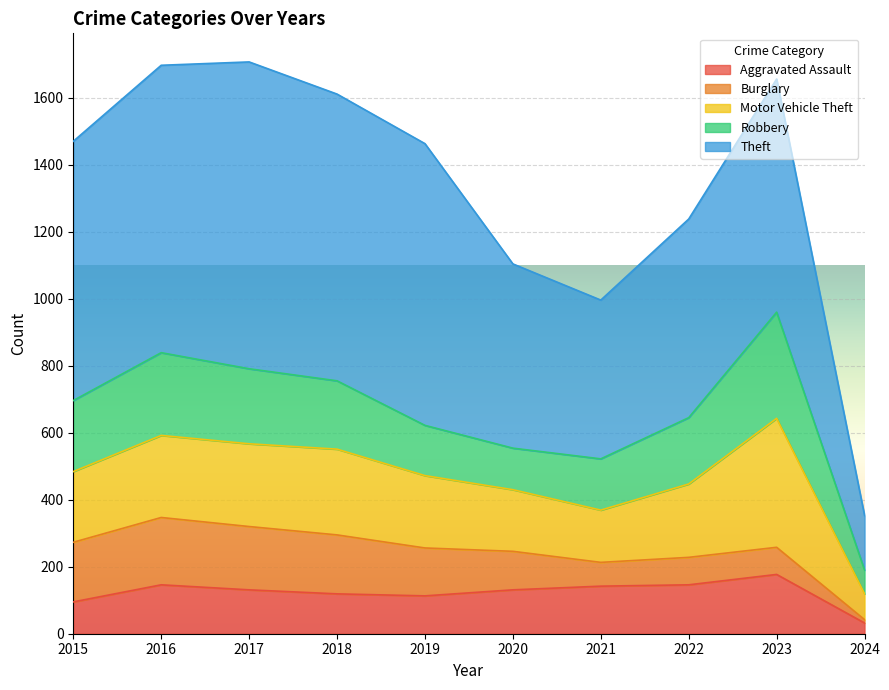

True or false: Motor Vehicle Theft and Burglary cross at least once.

False